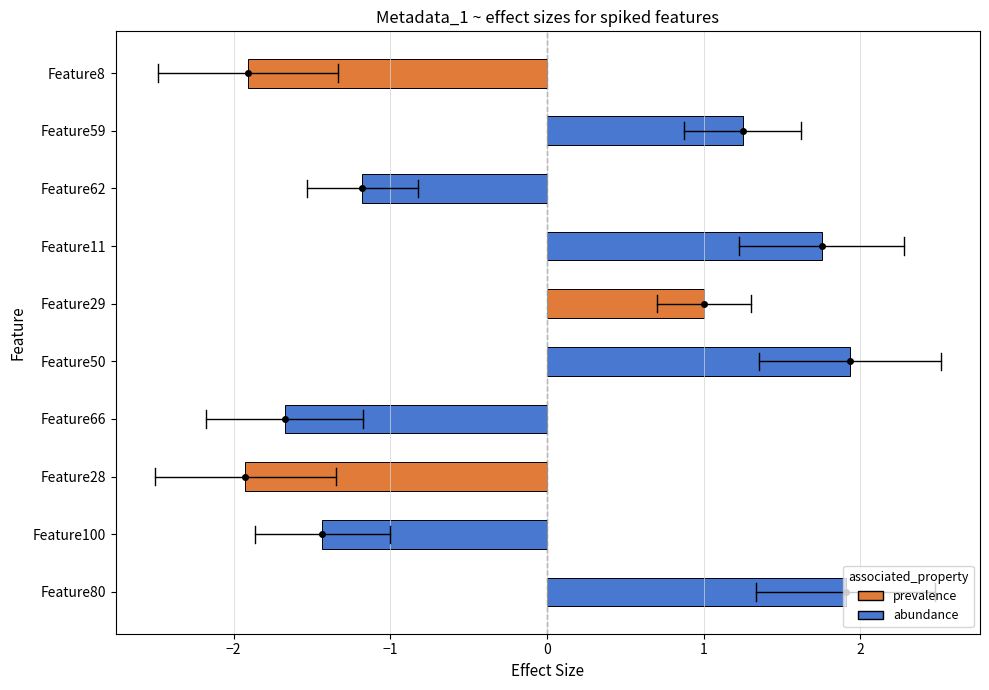

What is the change in value from Feature50 to Feature28?

-3.9